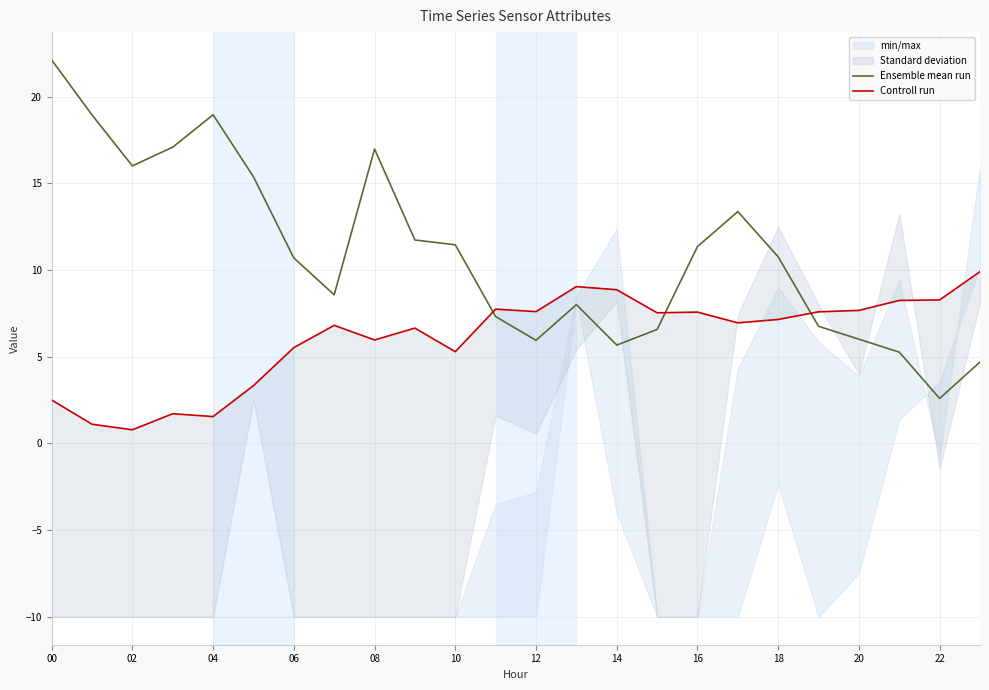

What is the highest value of the Ensemble mean run series?

22.1